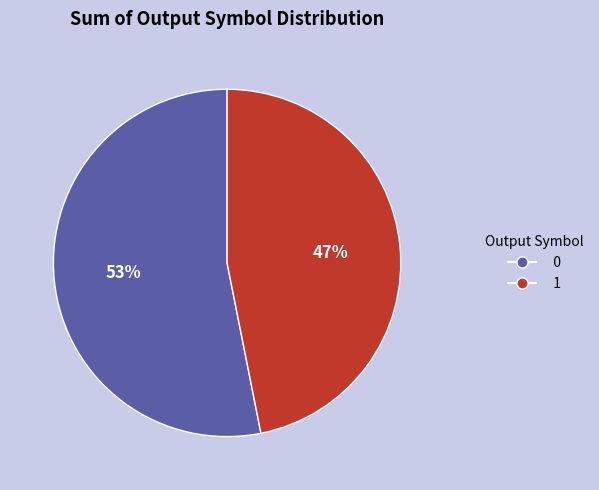

To the nearest percent, what is the difference between the largest and smallest slice percentages?

6%